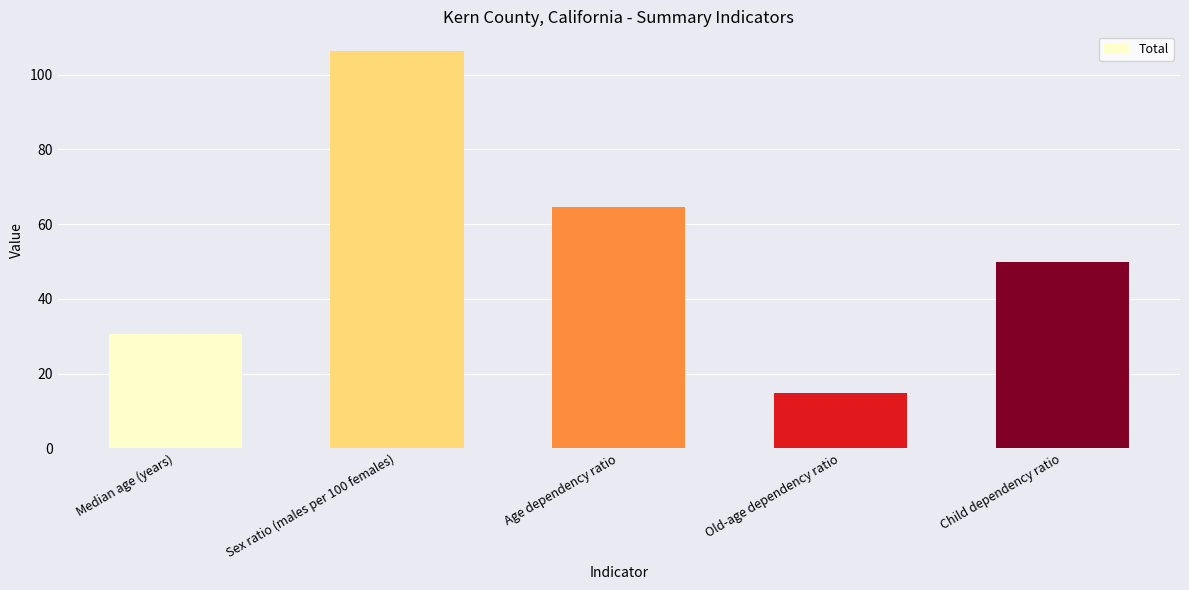

What is the value of the 1st bar from the left?

30.7